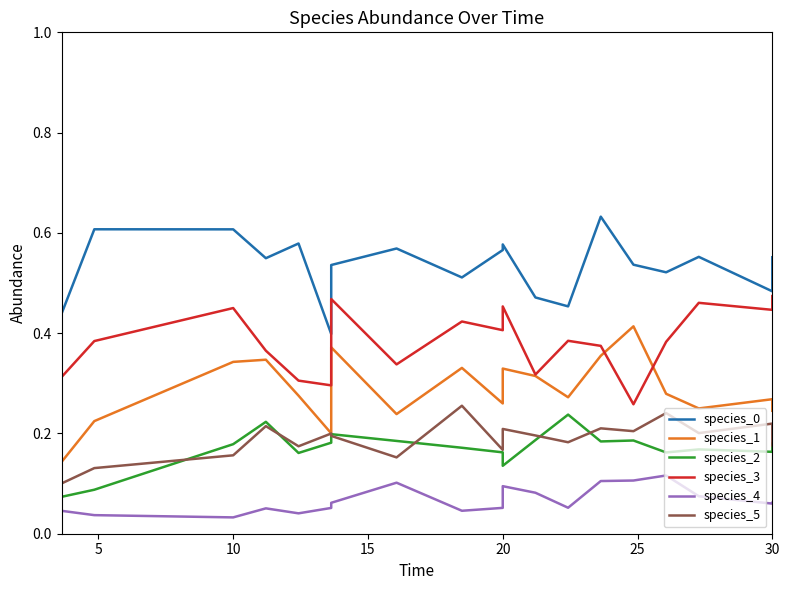

Reading right to left, transcribe all the data shown in this chart.

species_0: 0.6	0.5	0.6	0.5	0.5	0.6	0.5	0.5	0.6	0.6	0.5	0.6	0.5	0.4	0.6	0.5	0.6	0.6	0.4	0.5
species_1: 0.2	0.3	0.2	0.3	0.4	0.4	0.3	0.3	0.3	0.3	0.3	0.2	0.4	0.2	0.3	0.3	0.3	0.2	0.1	0.1
species_2: 0.2	0.2	0.2	0.2	0.2	0.2	0.2	0.2	0.1	0.2	0.2	0.2	0.2	0.2	0.2	0.2	0.2	0.1	0.1	0.1
species_3: 0.5	0.4	0.5	0.4	0.3	0.4	0.4	0.3	0.5	0.4	0.4	0.3	0.5	0.3	0.3	0.4	0.5	0.4	0.3	0.3
species_4: 0.1	0.1	0.1	0.1	0.1	0.1	0.1	0.1	0.1	0.1	0.0	0.1	0.1	0.1	0.0	0.1	0.0	0.0	0.0	0.0
species_5: 0.2	0.2	0.2	0.2	0.2	0.2	0.2	0.2	0.2	0.2	0.3	0.2	0.2	0.2	0.2	0.2	0.2	0.1	0.1	0.1